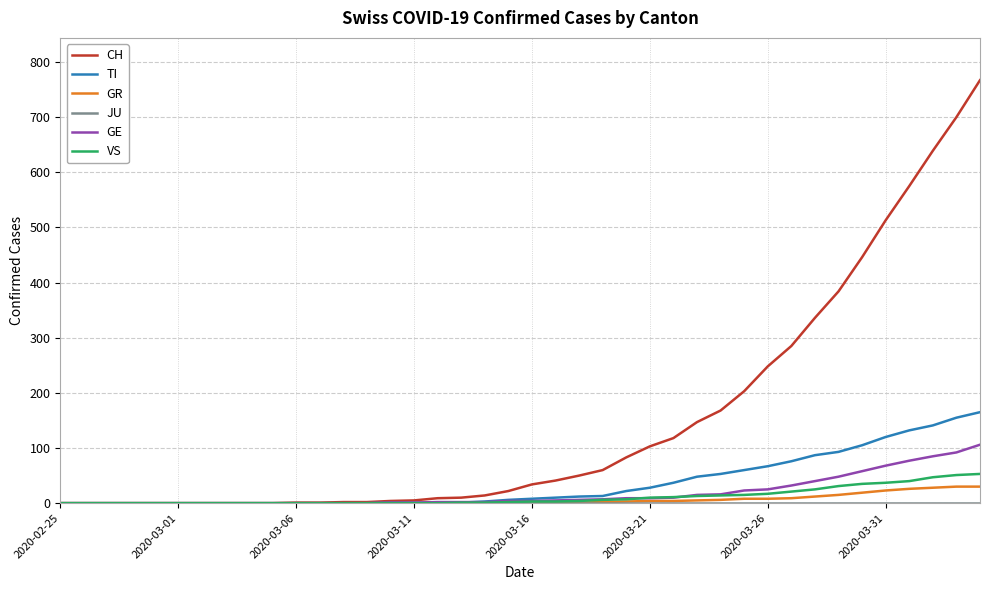

Which series has the largest total across all categories?

CH